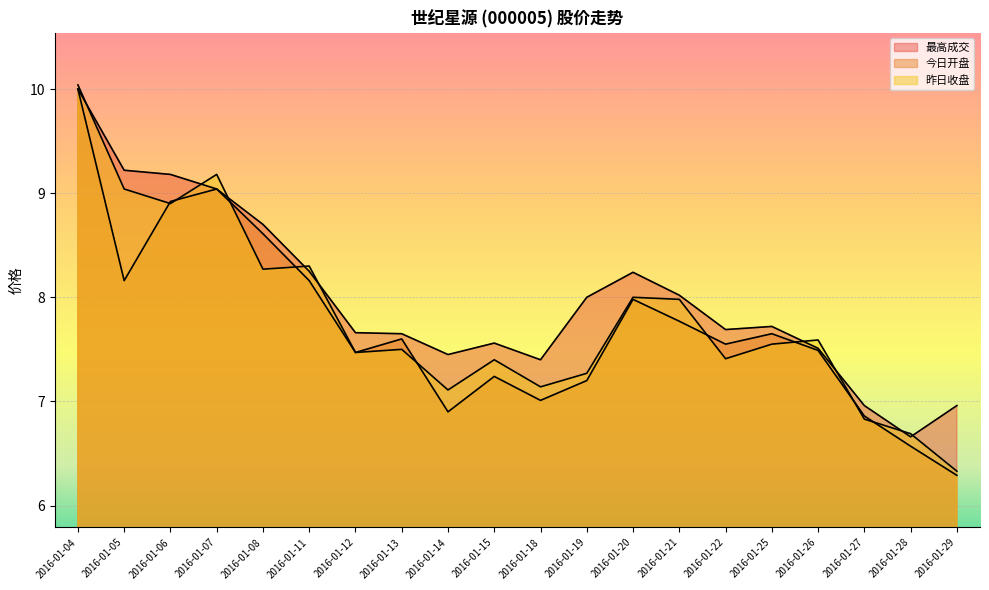

Reading left to right, list all the values displayed in this chart.

最高成交: 2016-01-04=10.0	2016-01-05=9.2	2016-01-06=9.2	2016-01-07=9.0	2016-01-08=8.7	2016-01-11=8.2	2016-01-12=7.7	2016-01-13=7.7	2016-01-14=7.5	2016-01-15=7.6	2016-01-18=7.4	2016-01-19=8.0	2016-01-20=8.2	2016-01-21=8.0	2016-01-22=7.7	2016-01-25=7.7	2016-01-26=7.5	2016-01-27=7.0	2016-01-28=6.7	2016-01-29=7.0
今日开盘: 2016-01-04=10.0	2016-01-05=8.2	2016-01-06=8.9	2016-01-07=9.0	2016-01-08=8.6	2016-01-11=8.2	2016-01-12=7.5	2016-01-13=7.6	2016-01-14=6.9	2016-01-15=7.2	2016-01-18=7.0	2016-01-19=7.2	2016-01-20=8.0	2016-01-21=7.8	2016-01-22=7.5	2016-01-25=7.7	2016-01-26=7.5	2016-01-27=6.9	2016-01-28=6.6	2016-01-29=6.3
昨日收盘: 2016-01-04=10.0	2016-01-05=9.0	2016-01-06=8.9	2016-01-07=9.2	2016-01-08=8.3	2016-01-11=8.3	2016-01-12=7.5	2016-01-13=7.5	2016-01-14=7.1	2016-01-15=7.4	2016-01-18=7.1	2016-01-19=7.3	2016-01-20=8.0	2016-01-21=8.0	2016-01-22=7.4	2016-01-25=7.5	2016-01-26=7.6	2016-01-27=6.8	2016-01-28=6.7	2016-01-29=6.3